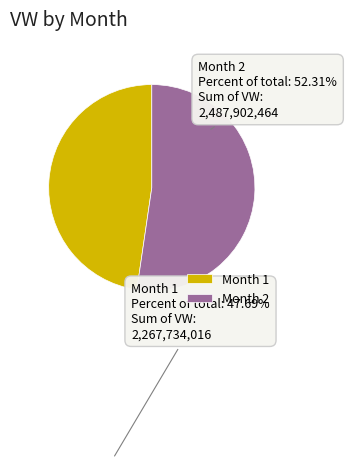

Which category has the biggest portion of the pie?

Month 2